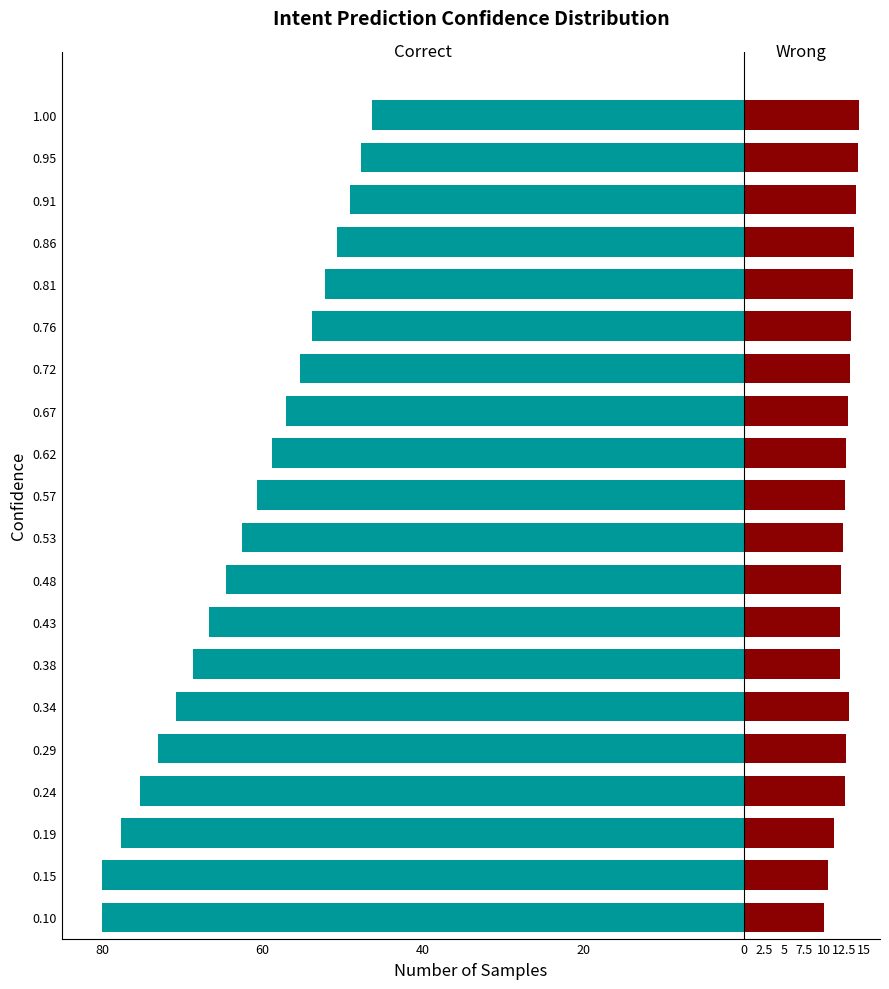

What is the average value of the Wrong series?

12.7